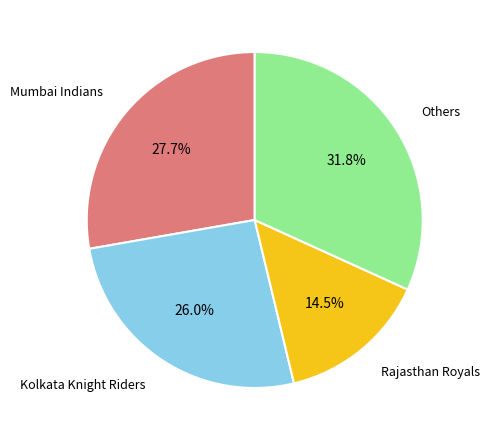

Is there a majority slice in this chart?

No